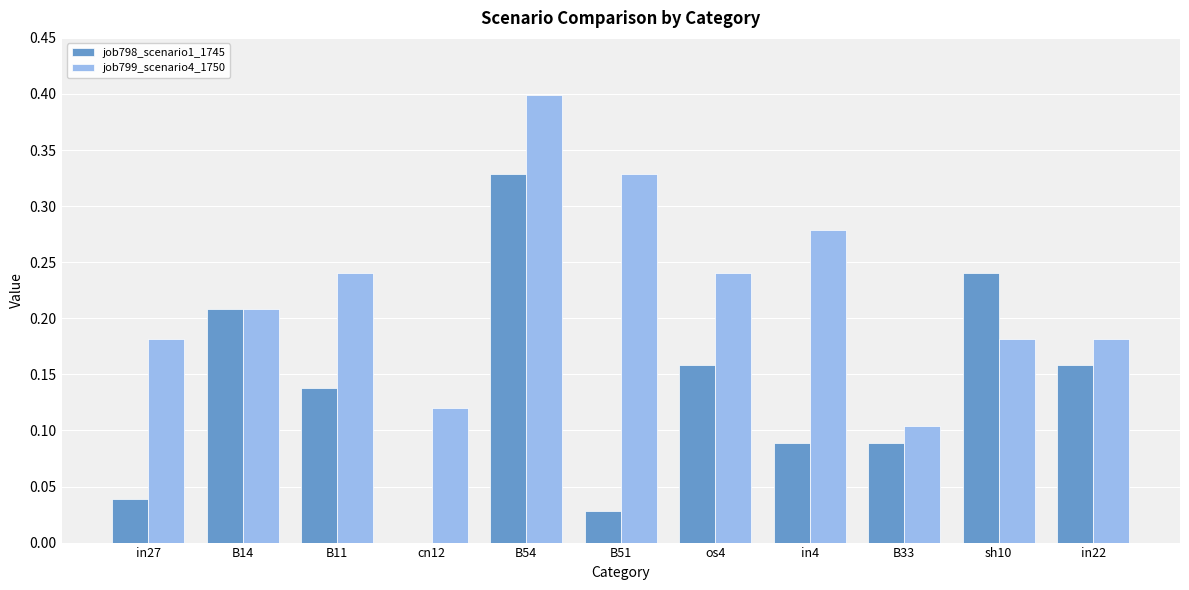

How many data points does each series have?

11